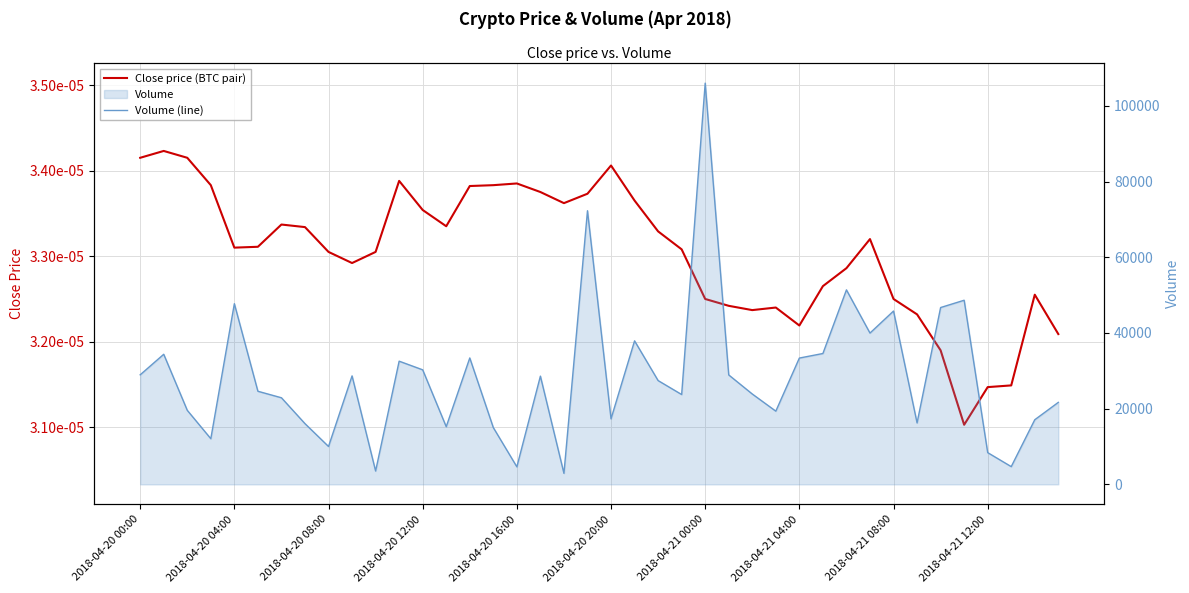

What value does the Volume (line) series have at 2018-04-21 08:00?

45802.9